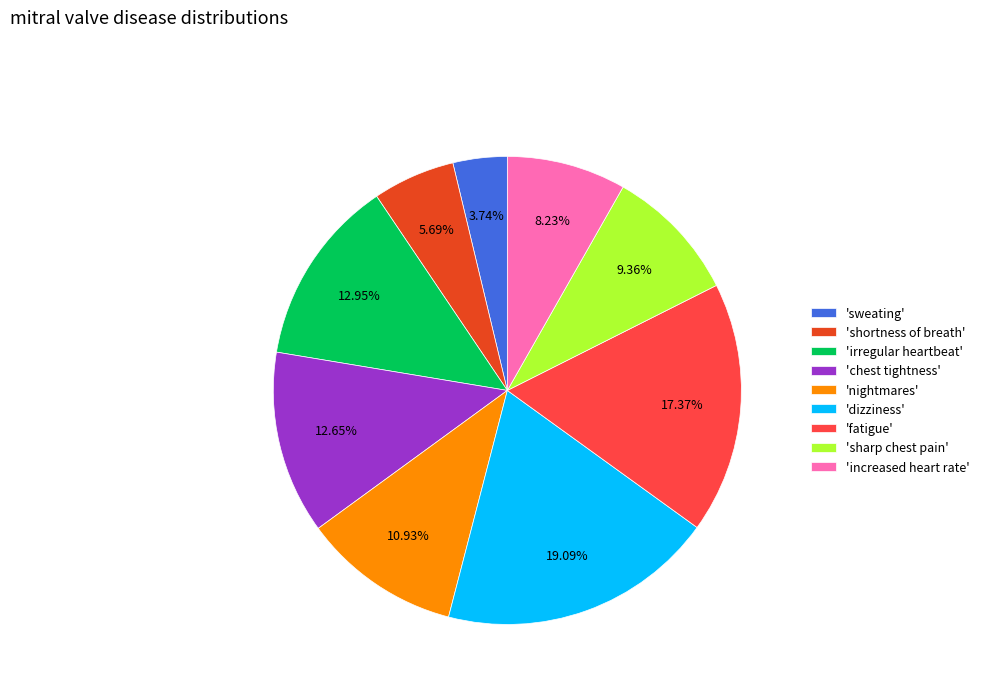

Is there any slice that represents more than half of the pie?

No